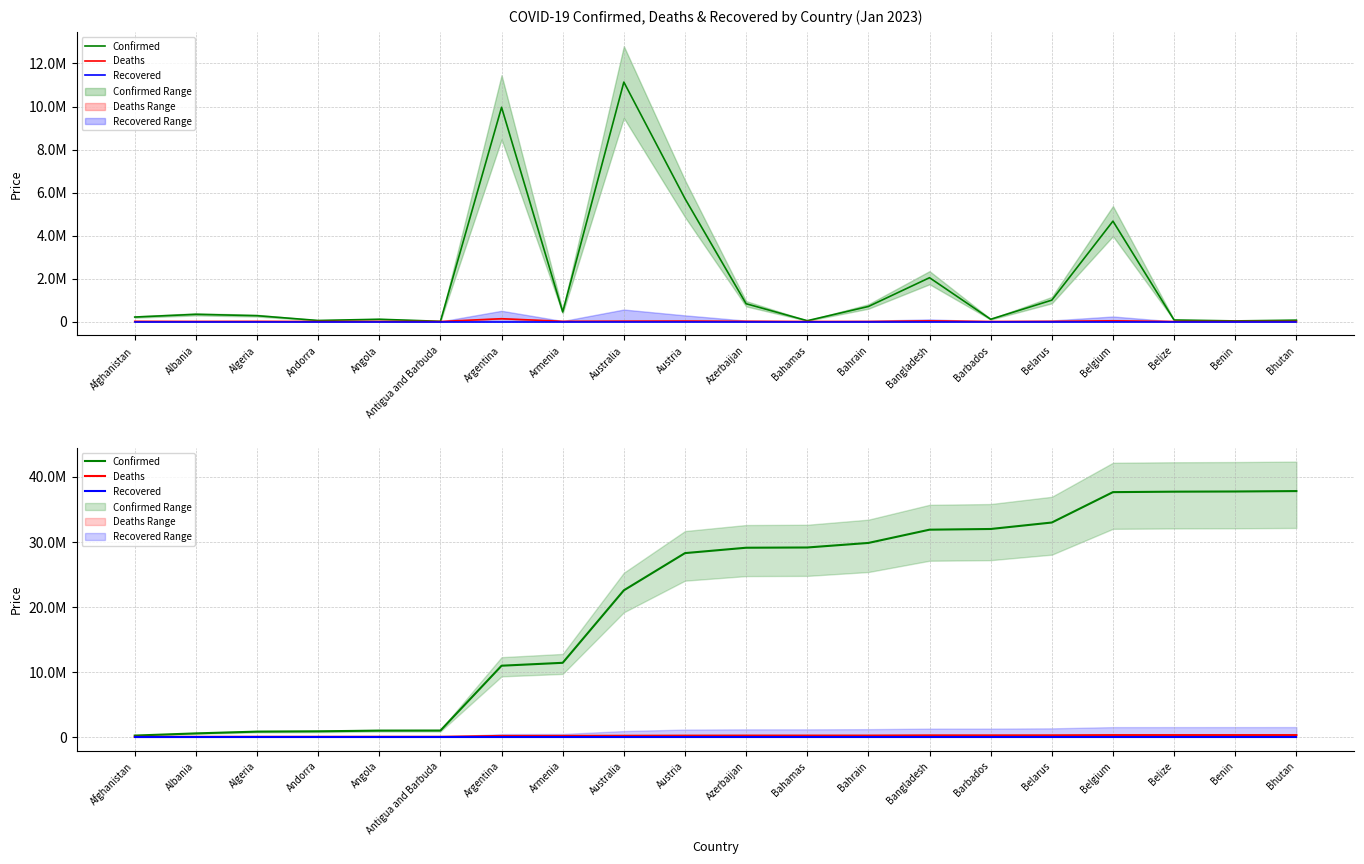

True or false: Deaths and Recovered intersect in this chart.

False